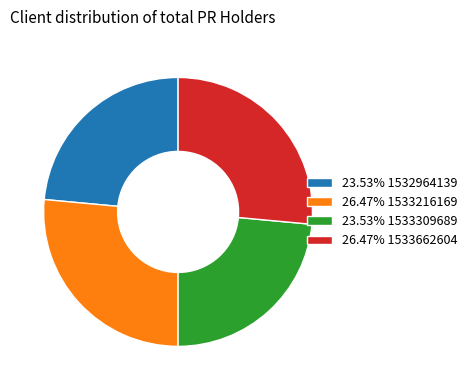

Does 26.47% 1533662604 account for over 50% of the chart?

No